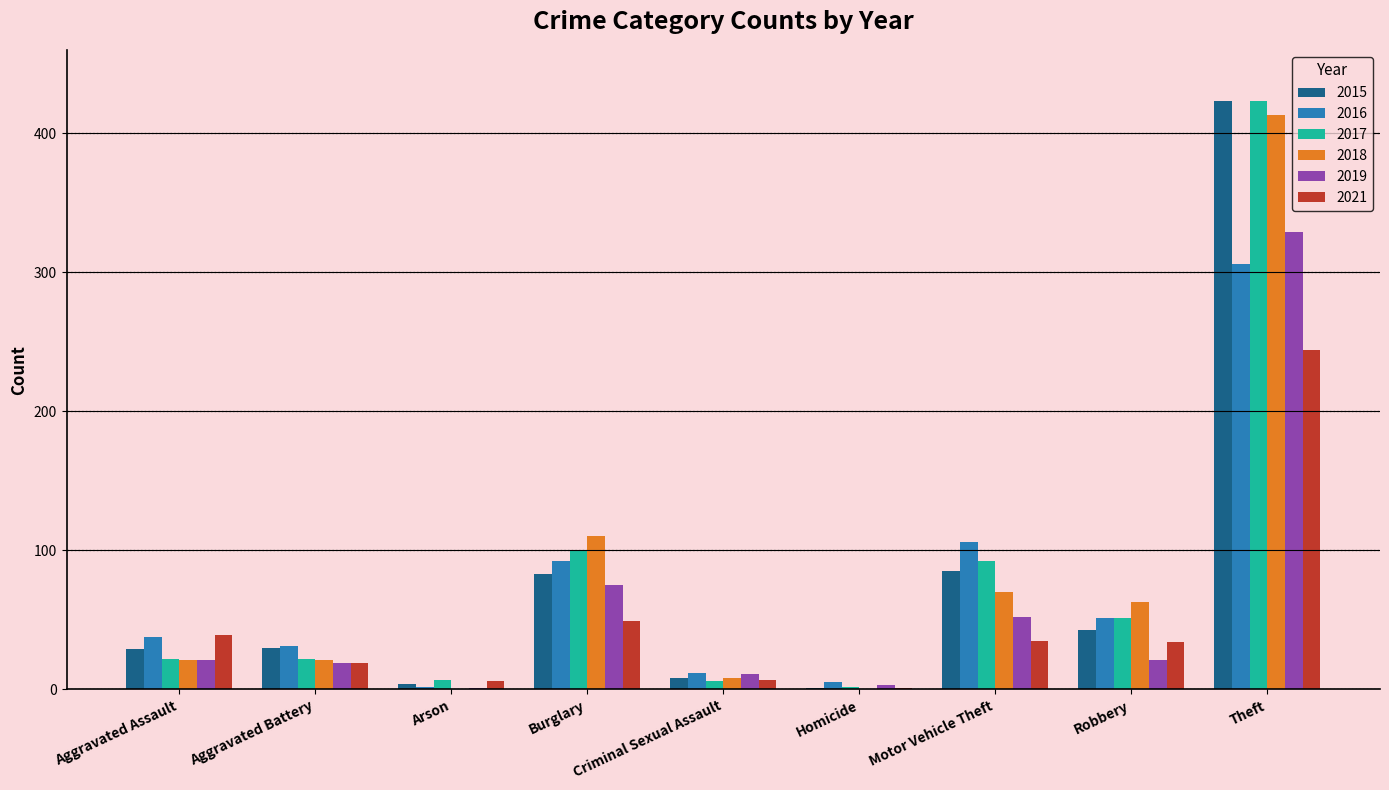

How many groups of bars are there?

9